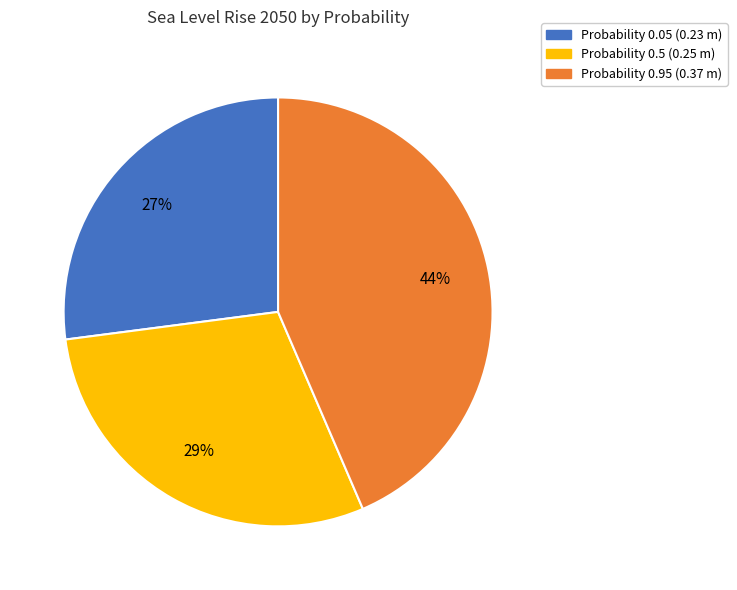

To the nearest percent, what is the average slice percentage?

33%